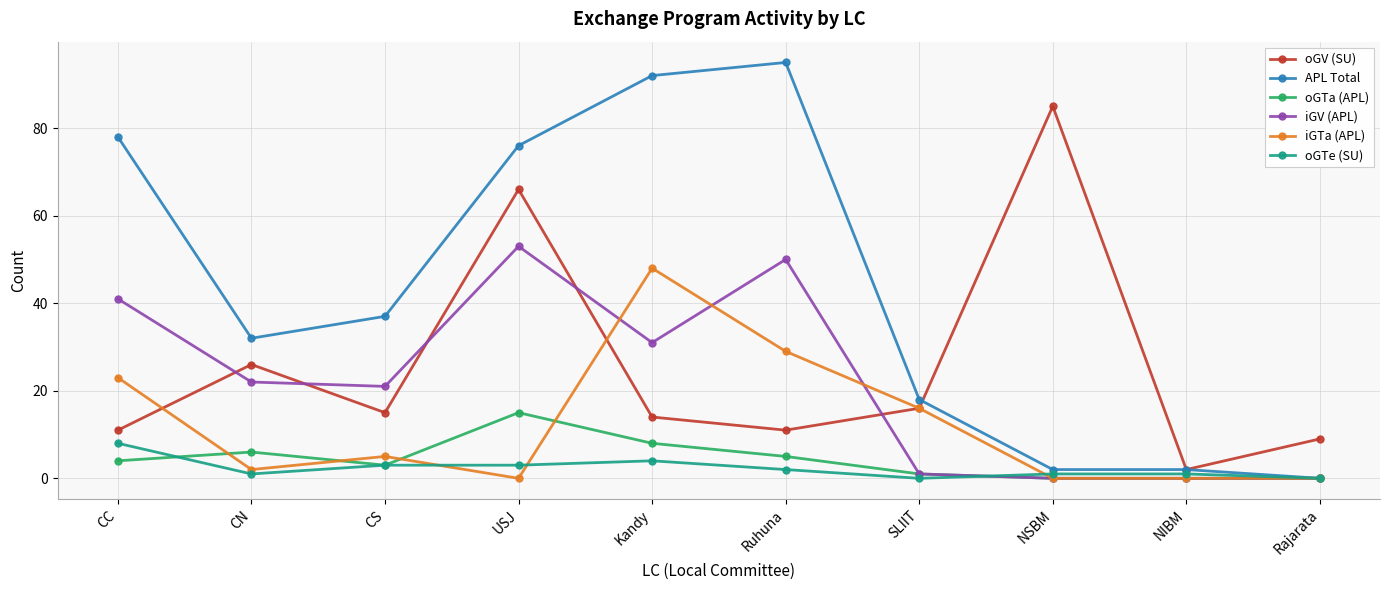

Between Kandy and Rajarata, which series saw the biggest shift?

APL Total